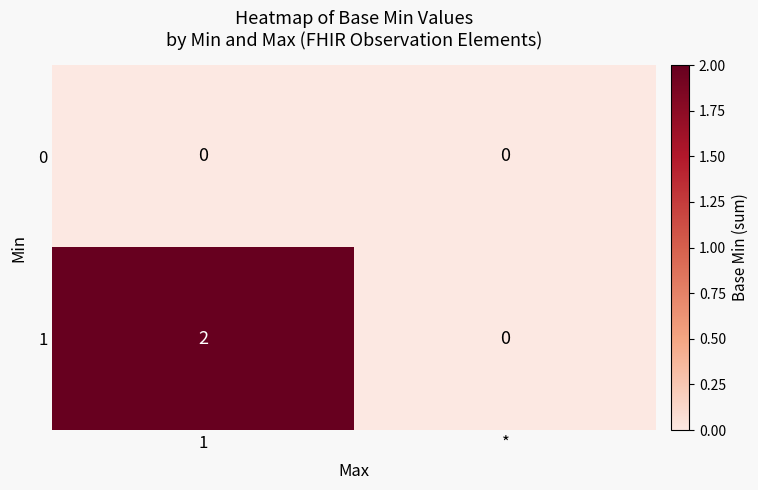

List the series in order of their overall mean, highest first.

row_1, row_0